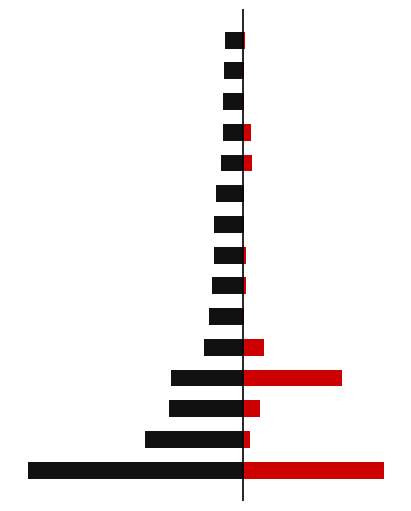

Which has a higher value, 12 or 2?

12